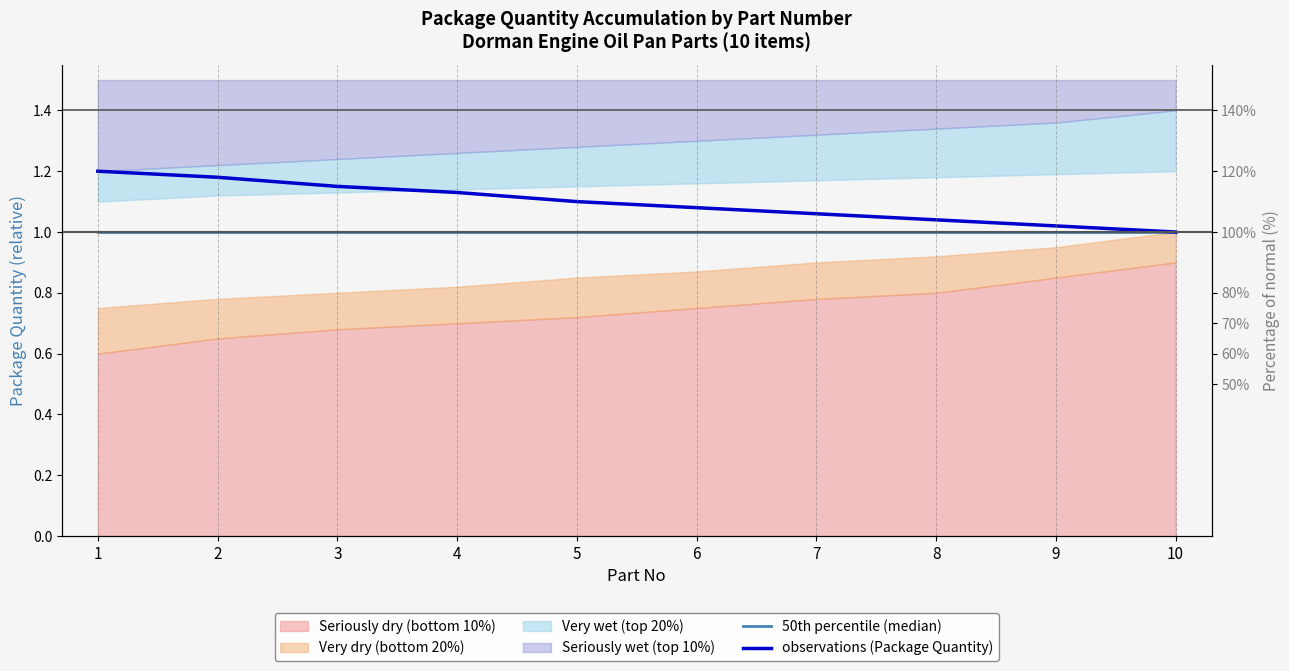

At which label is 50th percentile (median) closest to 1?

1